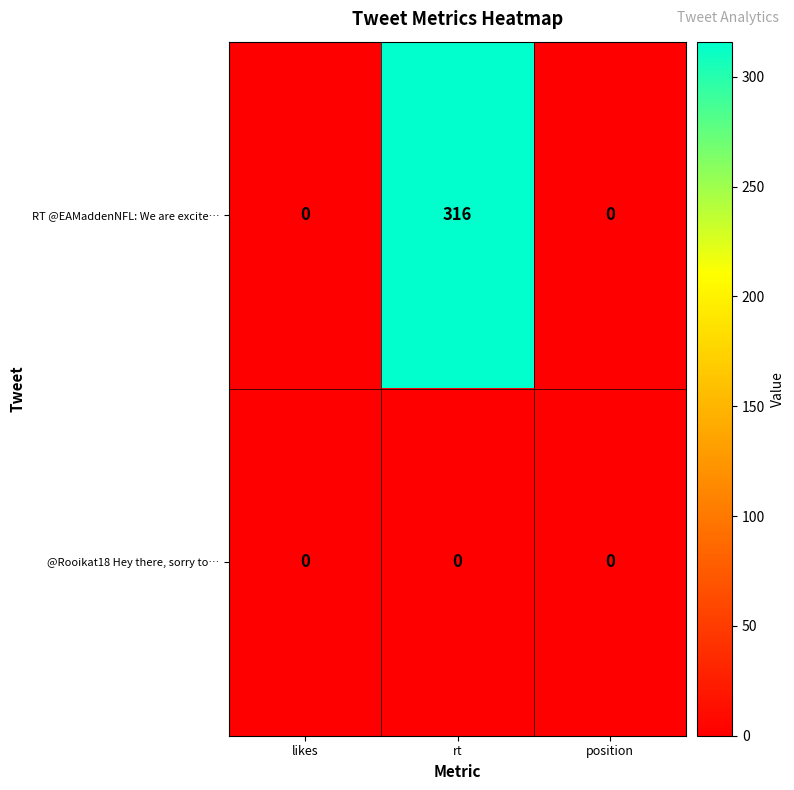

Reading right to left, list all the values displayed in this chart.

RT @EAMaddenNFL: We are excite…: position=0	rt=316	likes=0
@Rooikat18 Hey there, sorry to…: position=0	rt=0	likes=0